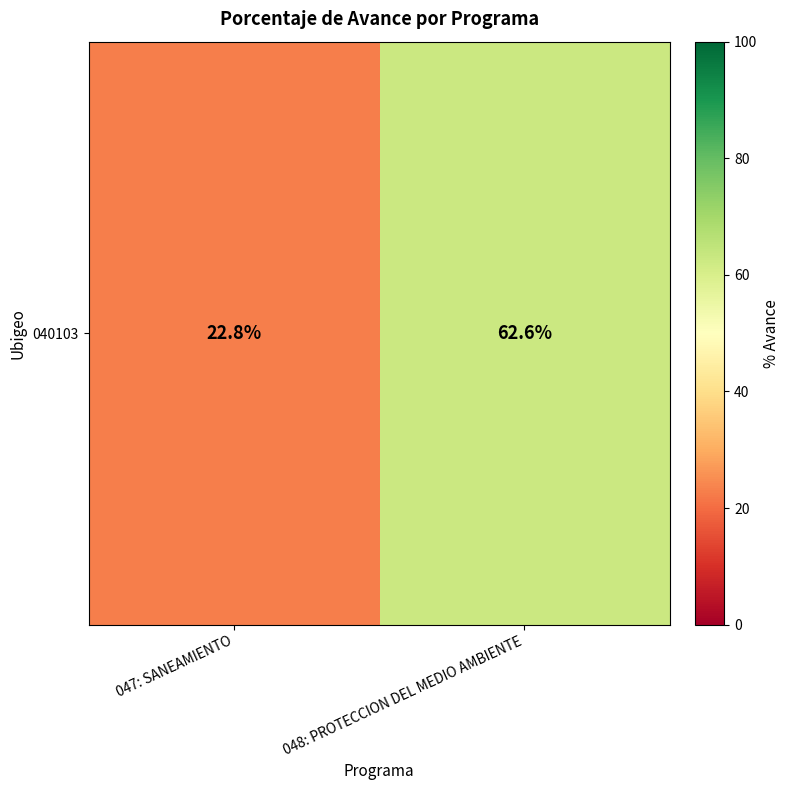

What is the maximum value shown in the chart?

62.6